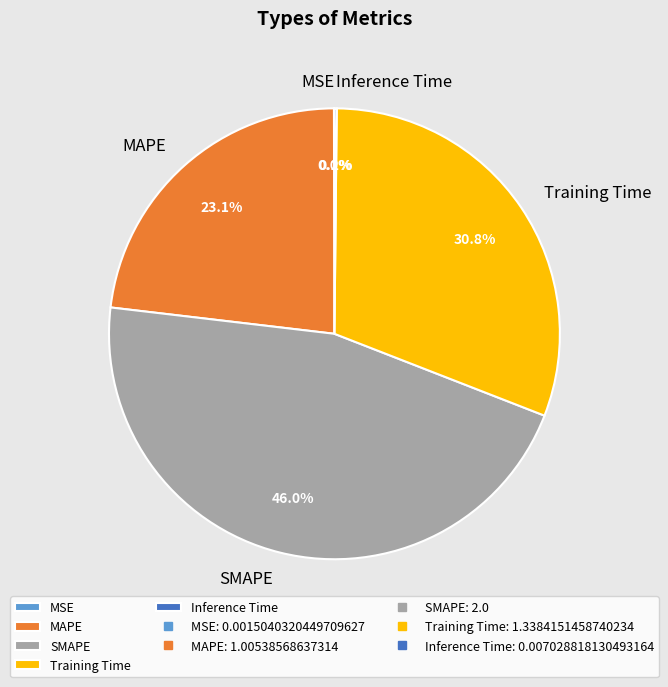

What portion of the pie excludes MAPE?

76.9%